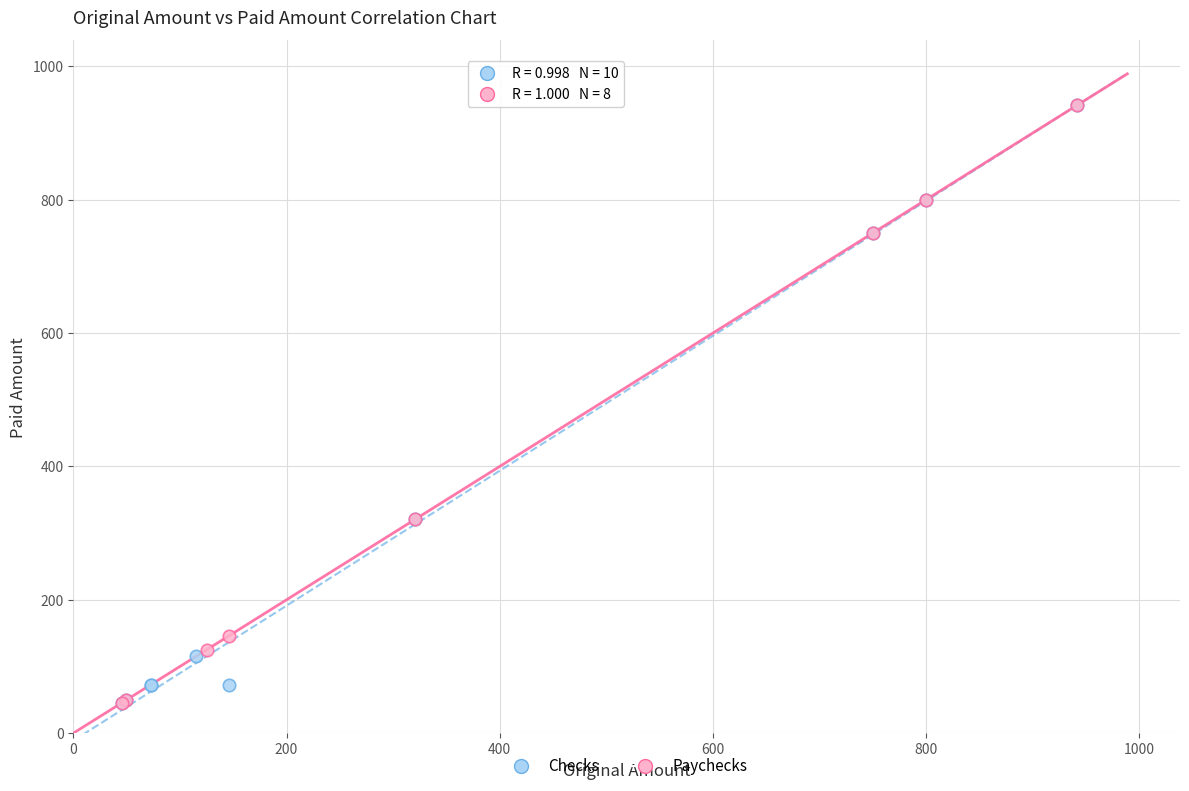

What are all the series names shown in the legend?

Checks, Paychecks